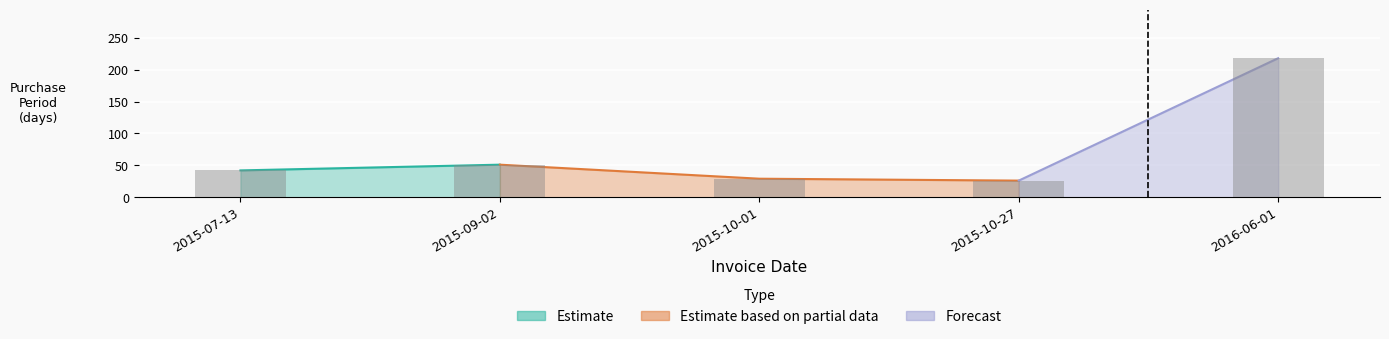

What position from the left is 2016-06-01?

5